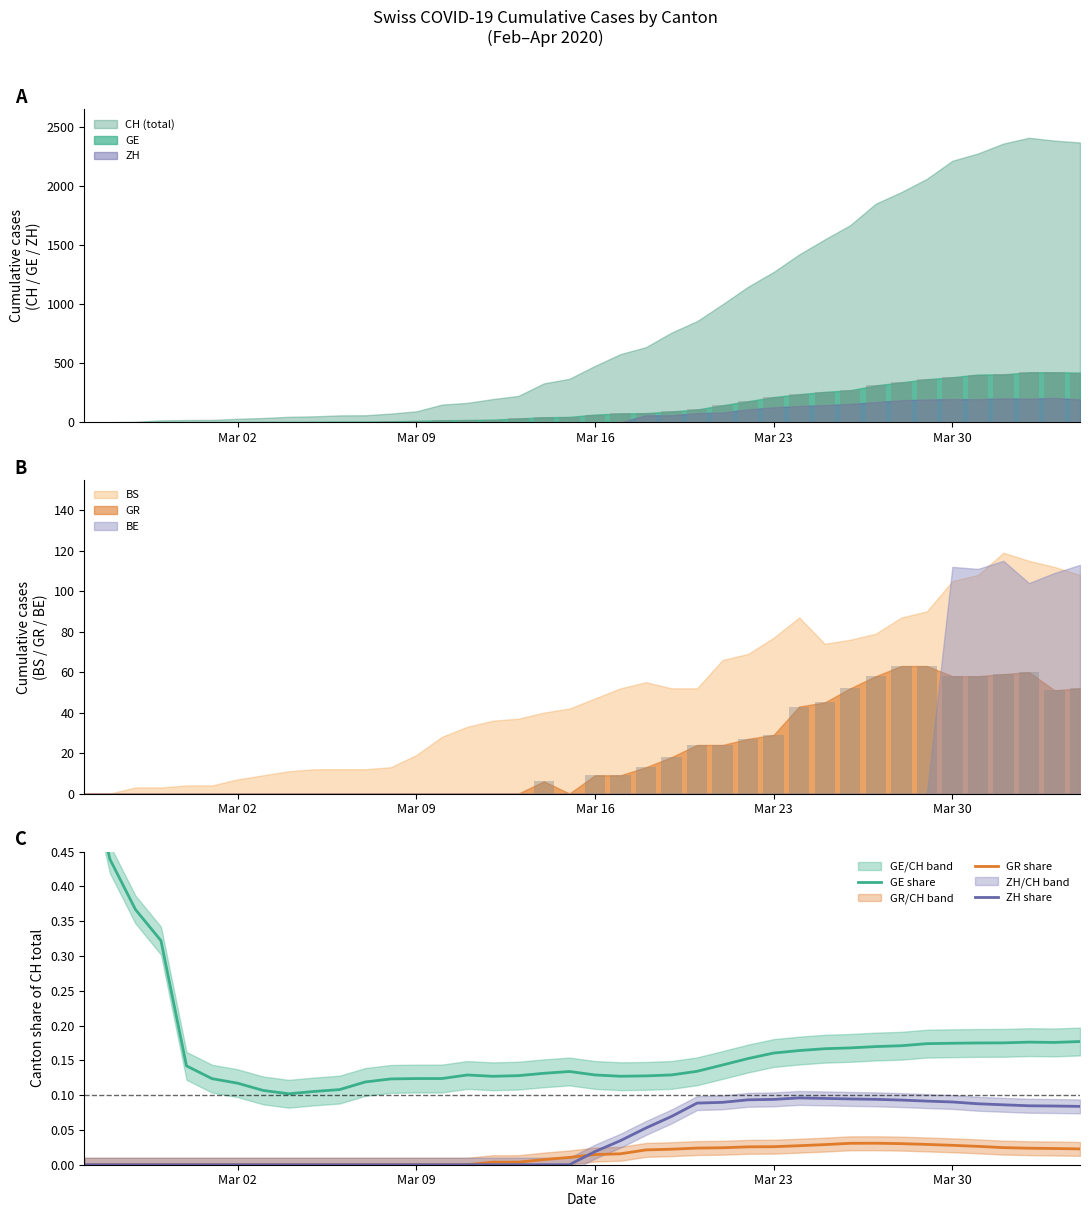

True or false: GE share has a value of 0.2 at 14.

False